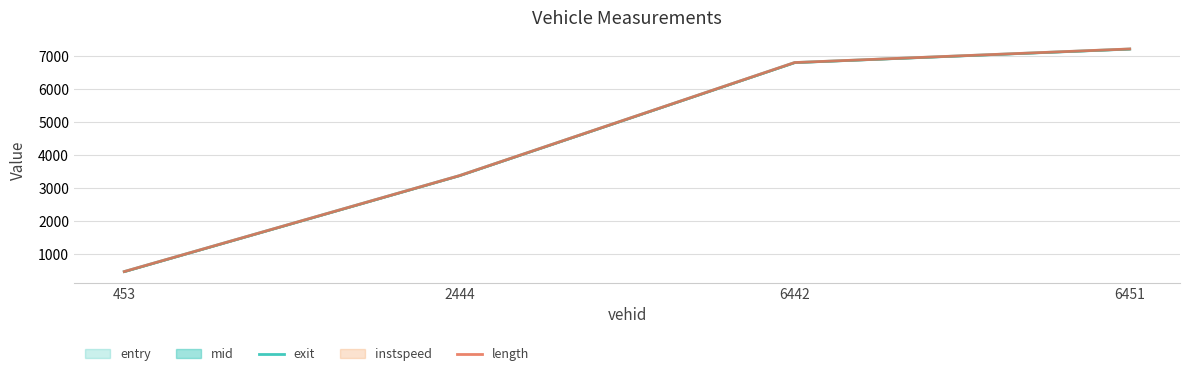

True or false: exit and length cross at least once.

False